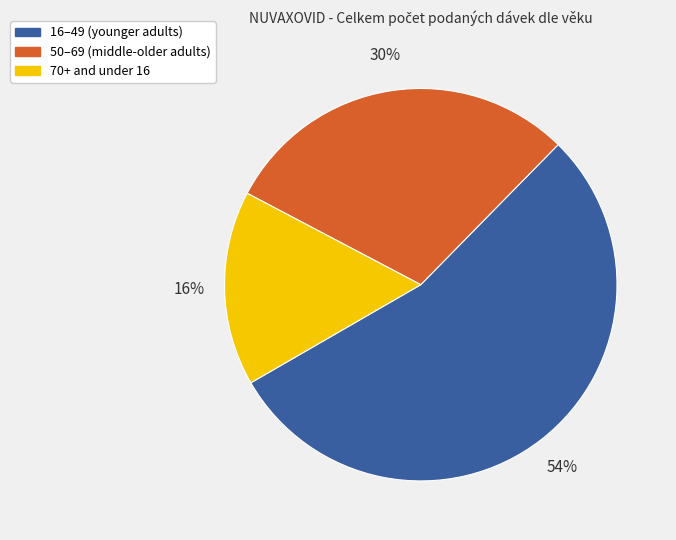

To the nearest percent, what is the difference between the largest and smallest slice percentages?

38%